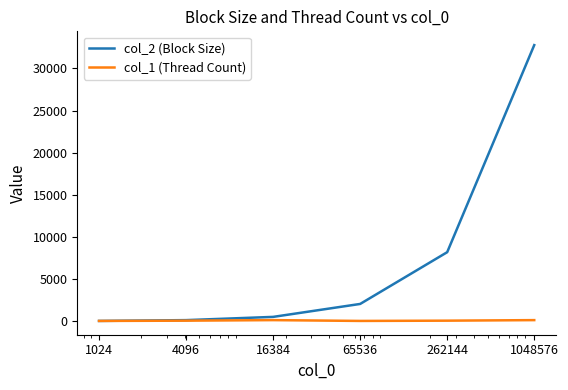

List the series in order of their overall mean, lowest first.

col_1 (Thread Count), col_2 (Block Size)